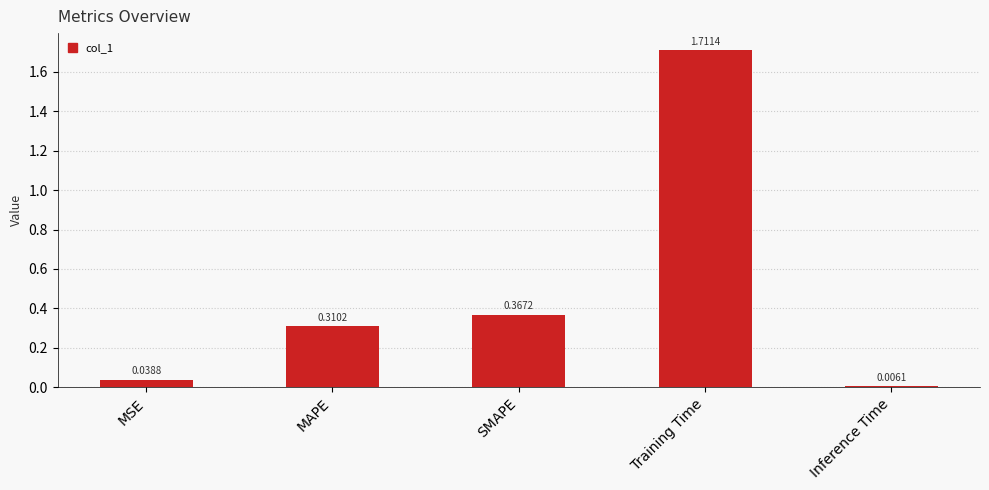

Which has a higher value, MSE or Training Time?

Training Time